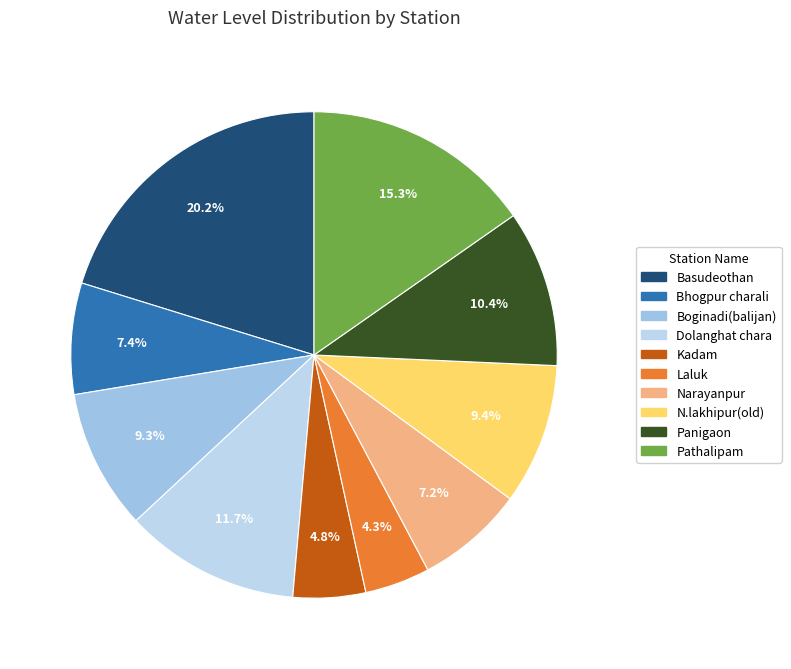

Does any single category account for the majority?

No